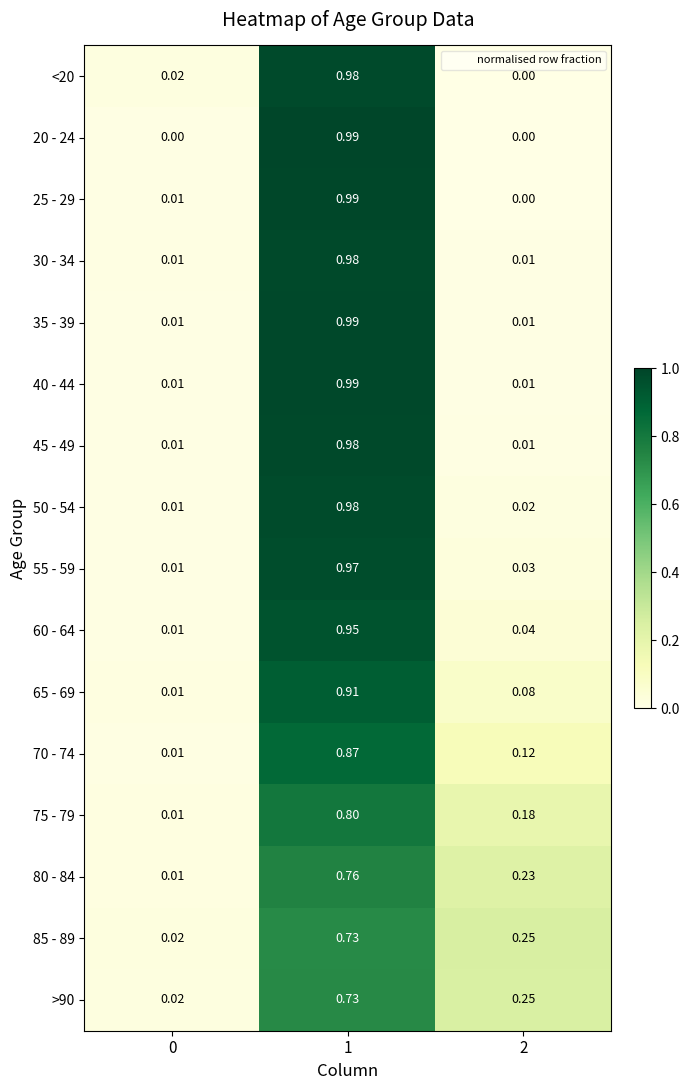

Is the value of 45 - 49 at 1 greater than the value of 25 - 29 at 1?

No